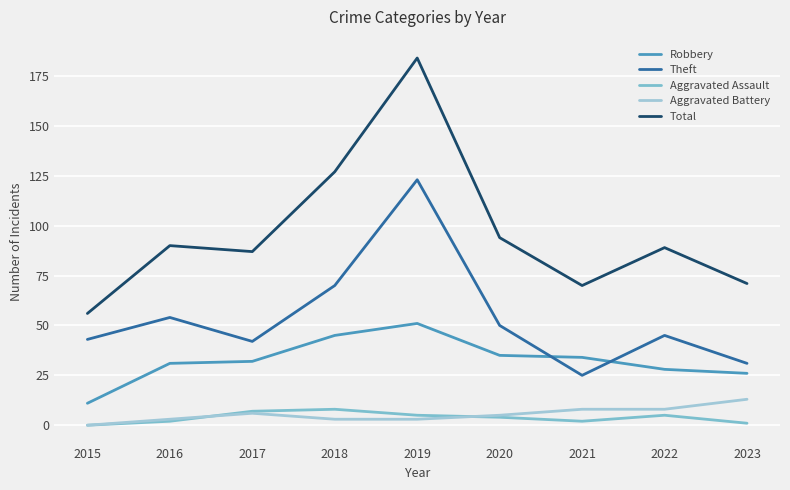

The Aggravated Battery series shows 8 at 2023. True or false?

False